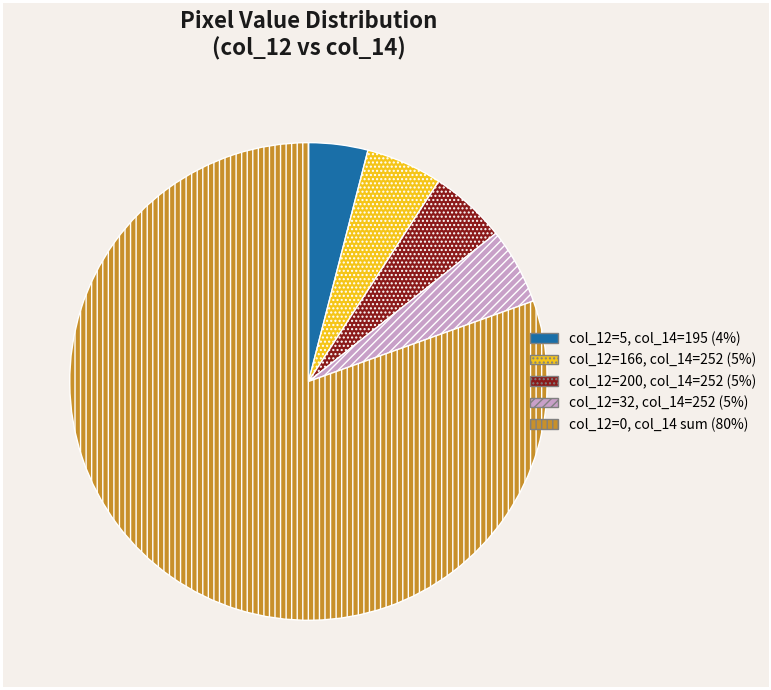

Is there any slice that represents more than half of the pie?

Yes